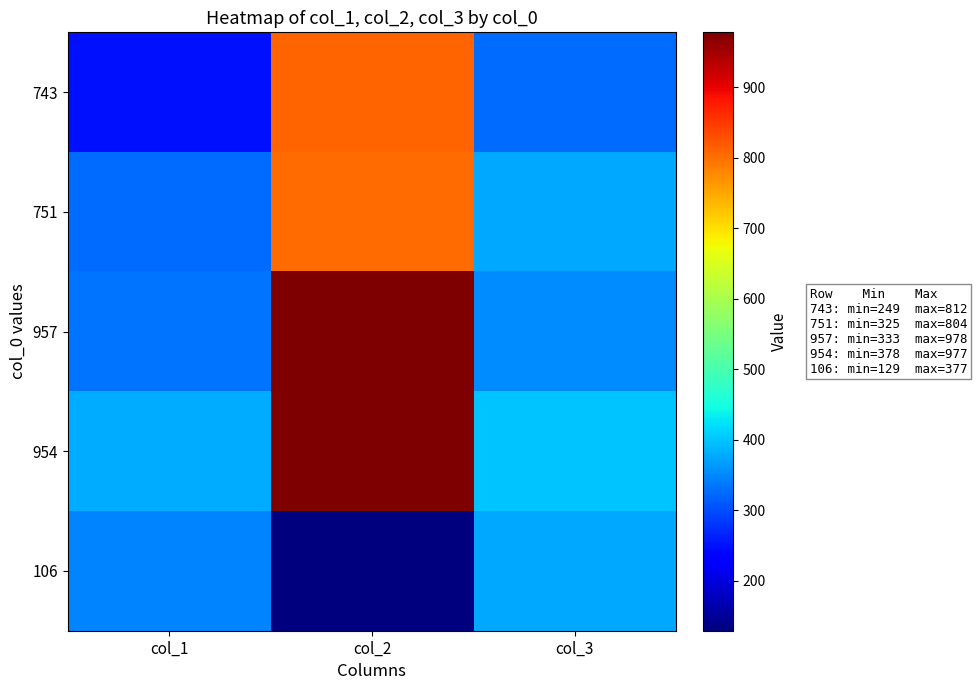

List the series in order of their peak value, highest first.

957, 954, 743, 751, 106